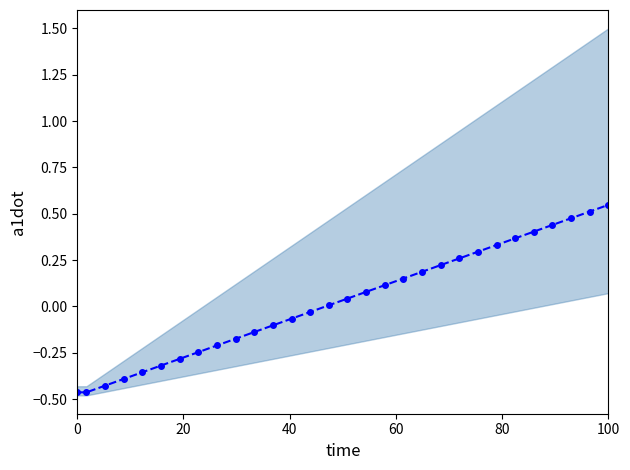

How many lines are shown in the chart?

1